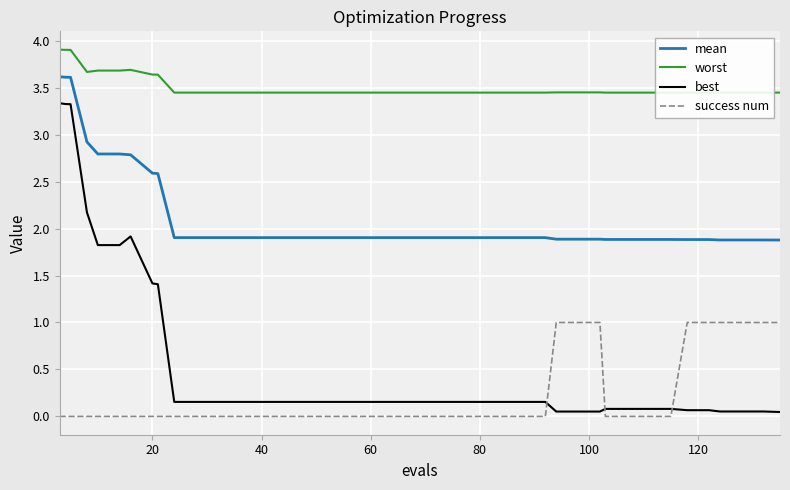

What is the difference between the second highest and minimum values in the worst series?

0.5